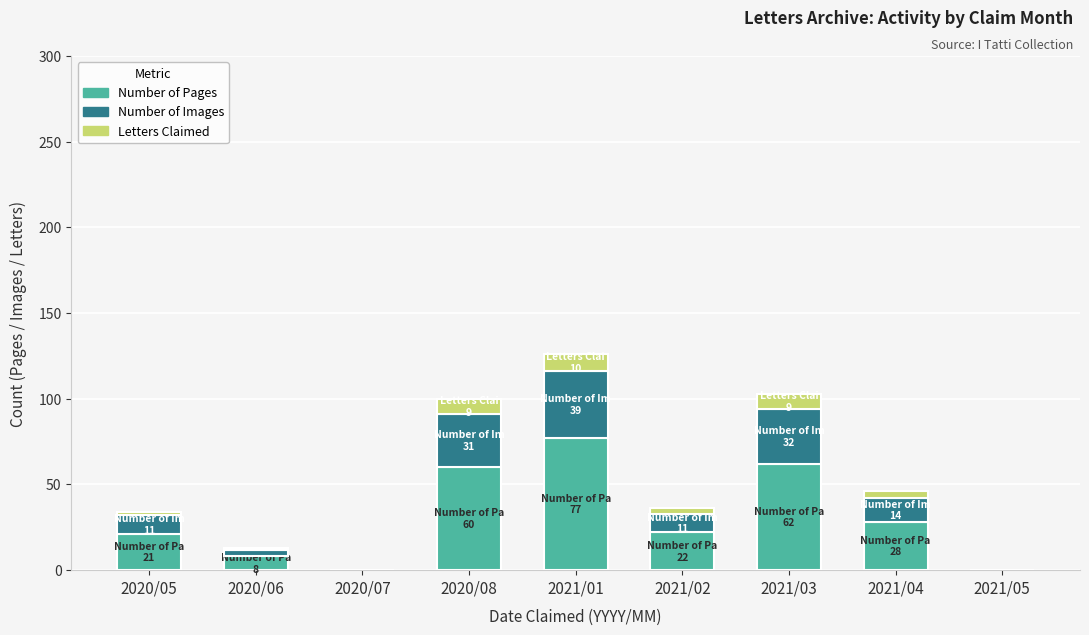

What are all the series names shown in the legend?

Number of Pages, Number of Images, Letters Claimed